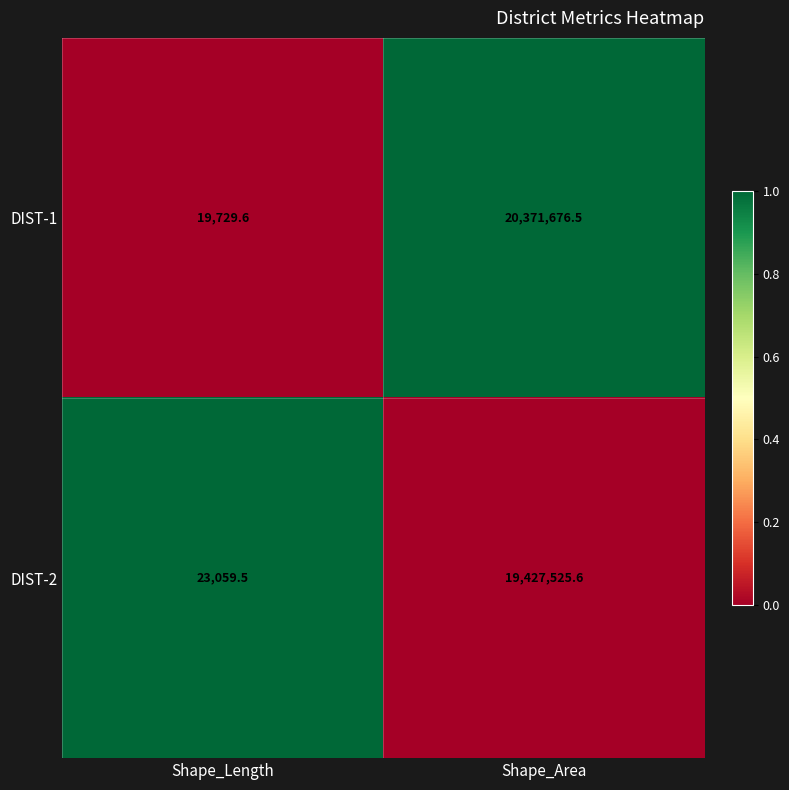

Reading right to left, what are all the values shown in this chart?

DIST-1: 20371676.5	19729.6
DIST-2: 19427525.6	23059.5